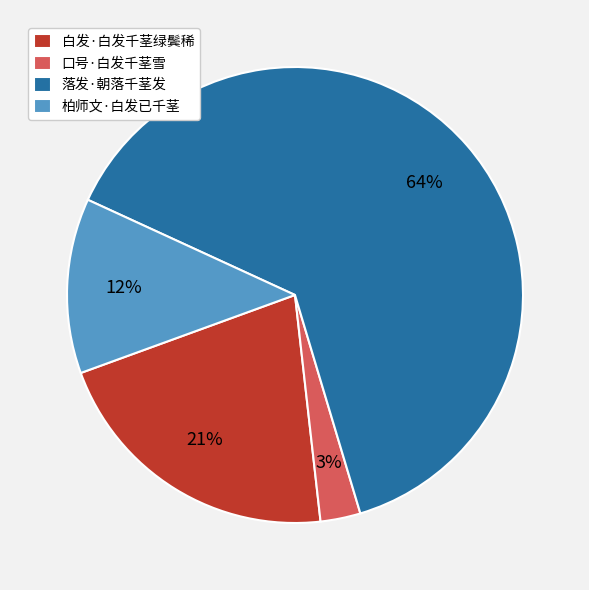

To the nearest percent, what portion does 口号·白发千茎雪 represent?

3%